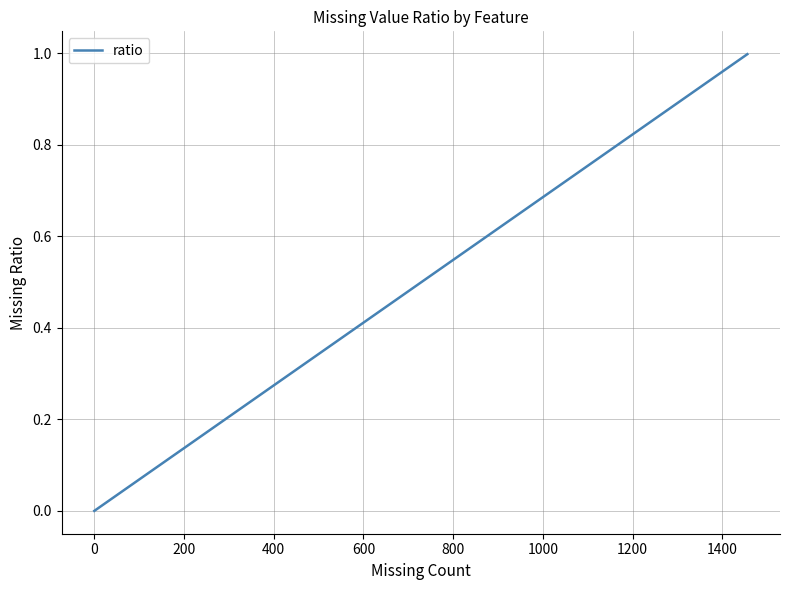

How many series are shown in this chart?

1